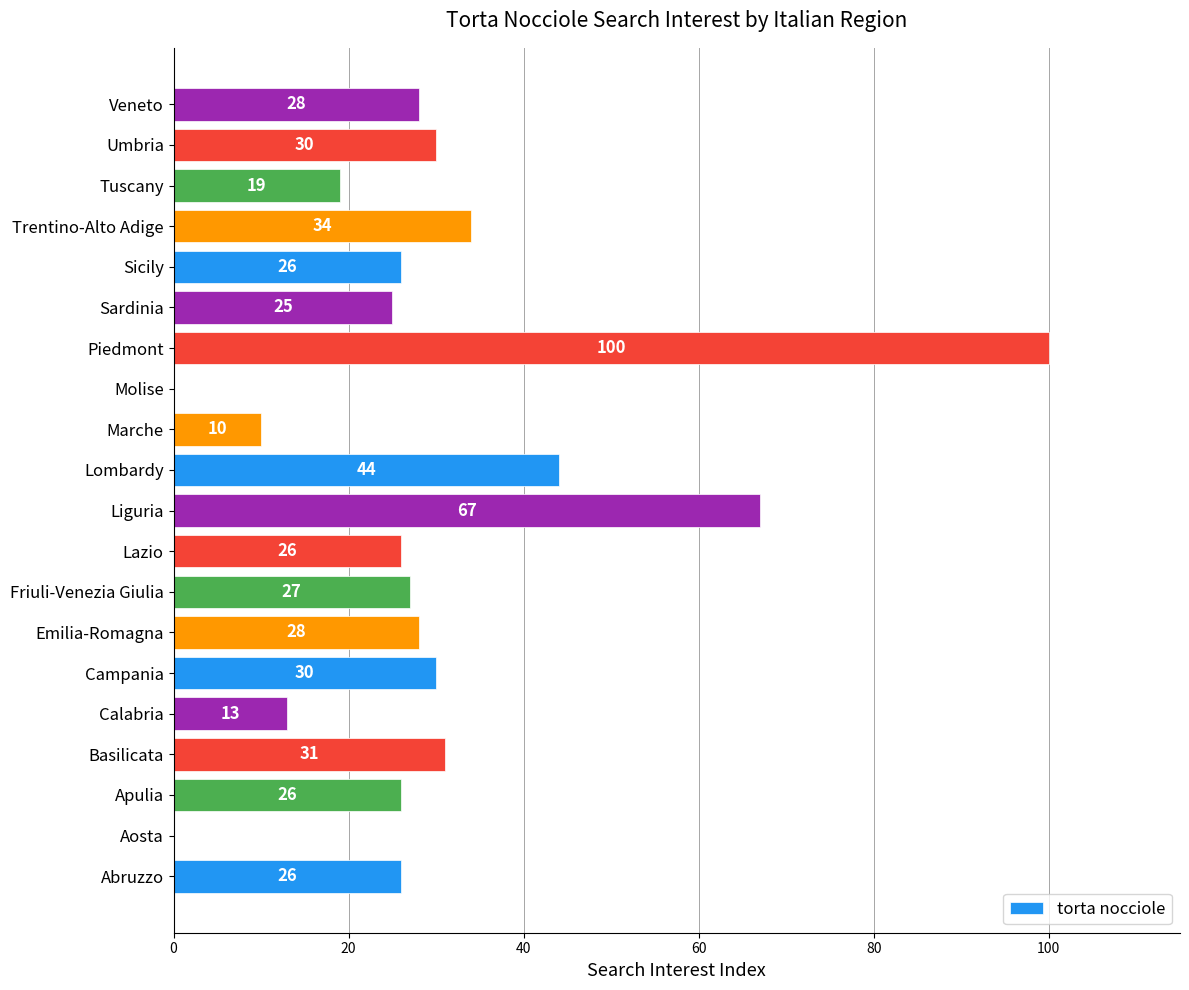

Which label corresponds to the largest value in the chart?

Piedmont